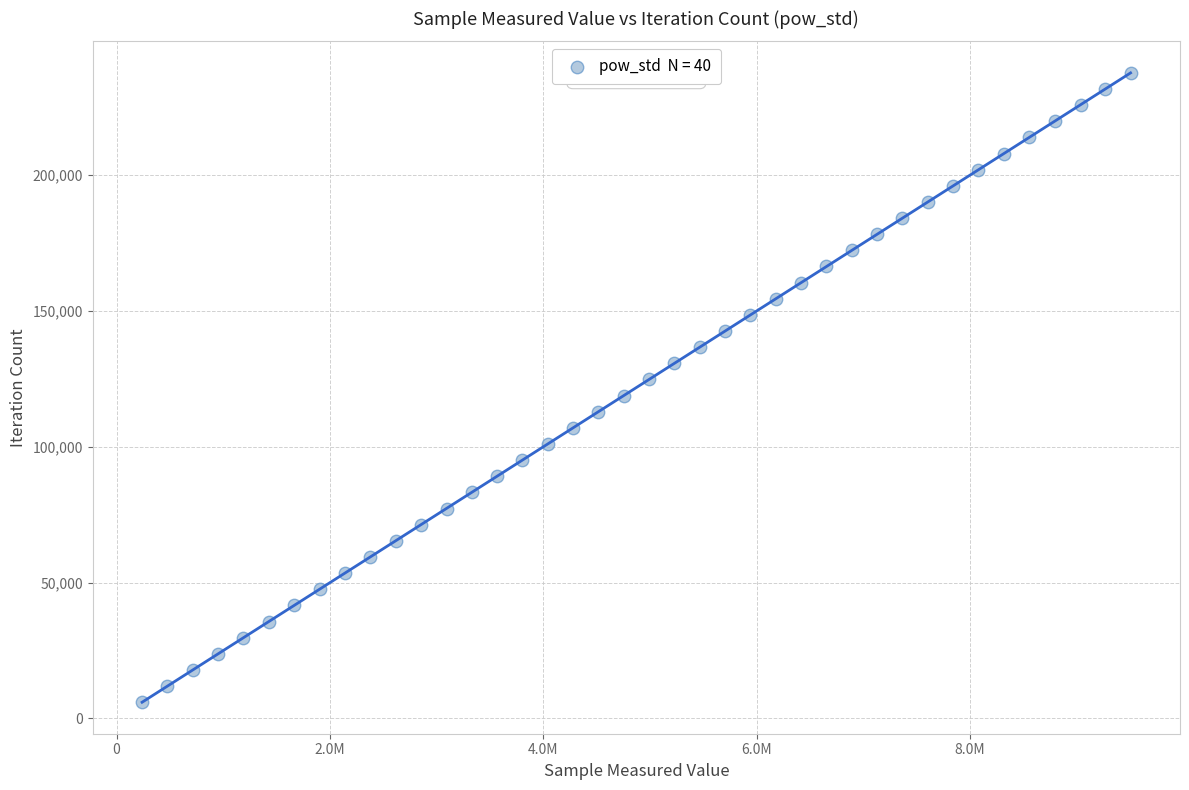

What is the range of X values (max minus min)?

9267960